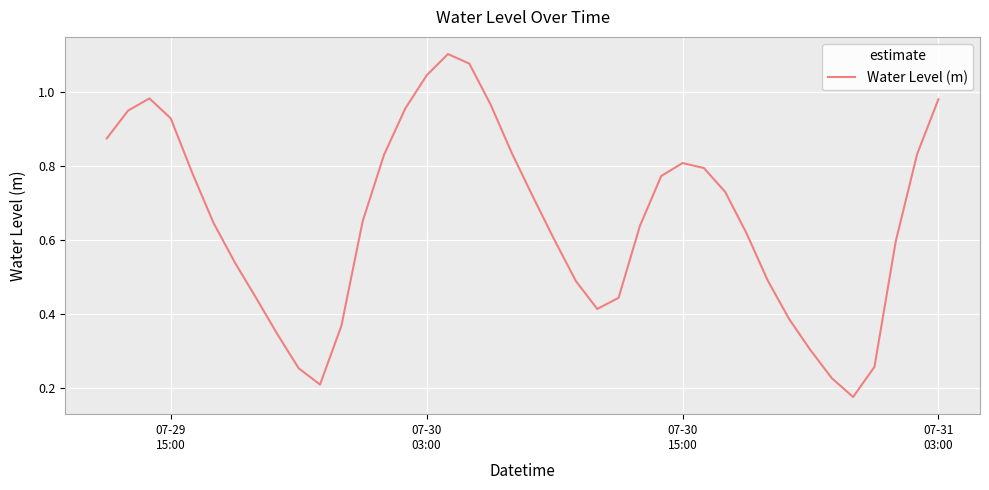

How many categories are shown in the chart?

40